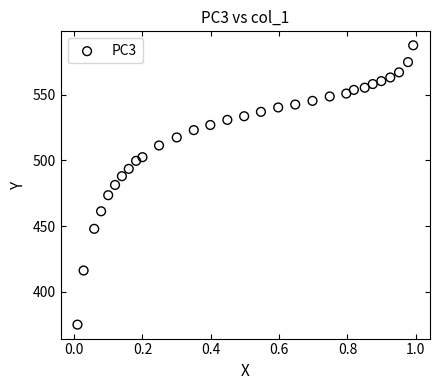

What is the range of Y values (max minus min)?

212.6